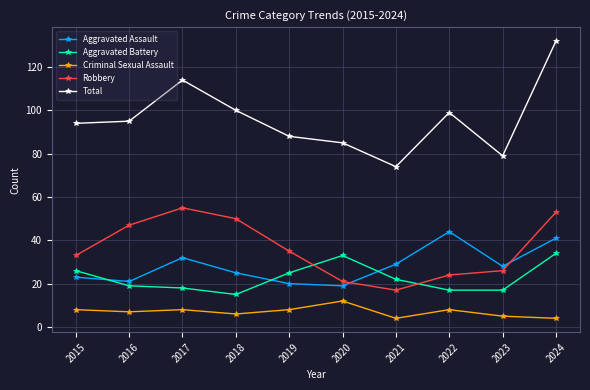

What are all the series names shown in the legend?

Aggravated Assault, Aggravated Battery, Criminal Sexual Assault, Robbery, Total